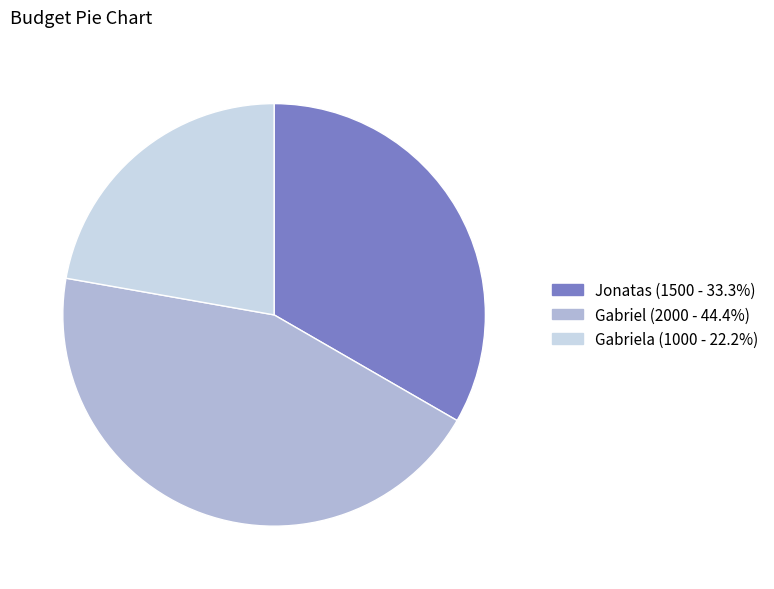

Does any single category account for the majority?

No